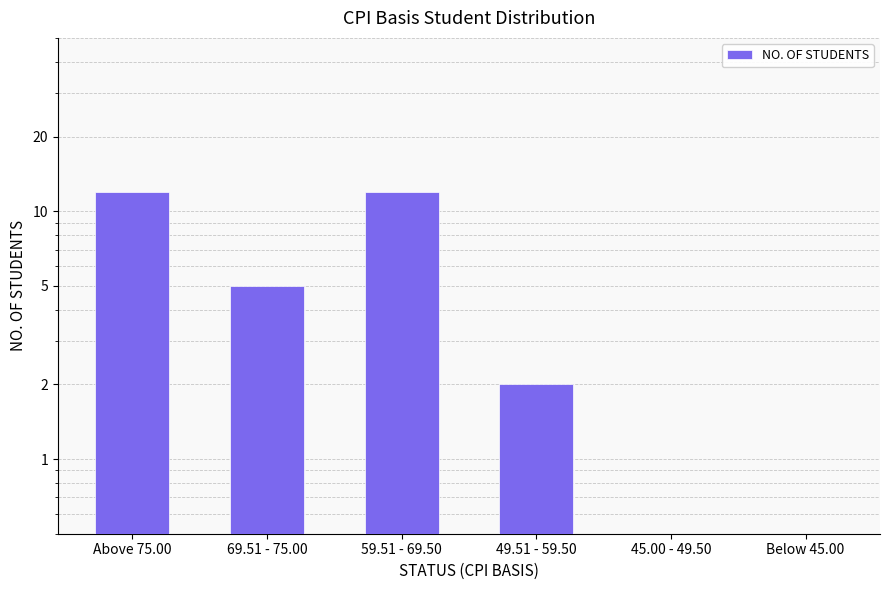

How many values are below 5?

3